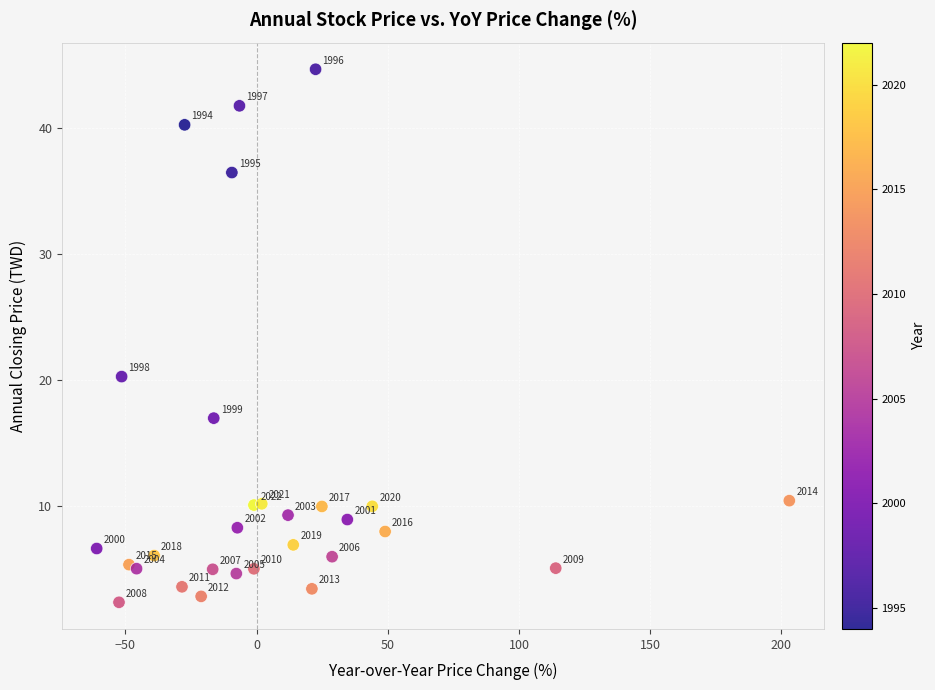

What Y value in the scatter plot is closest to 23?

20.3